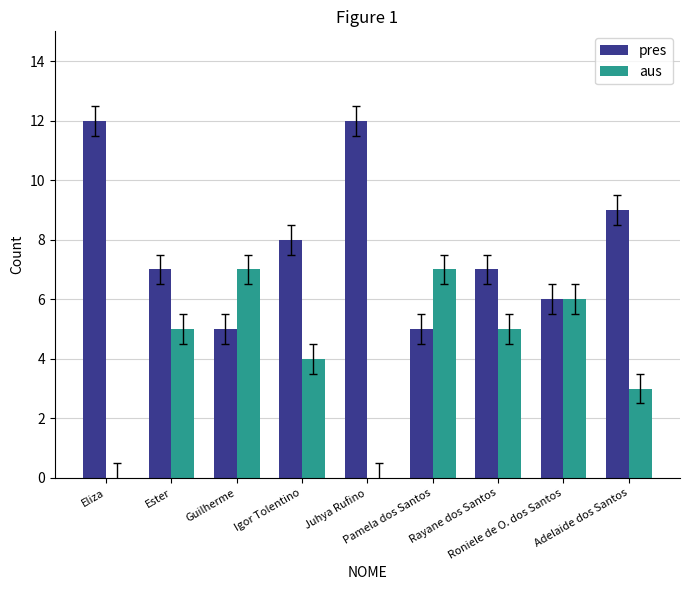

Which series has the largest total across all categories?

pres